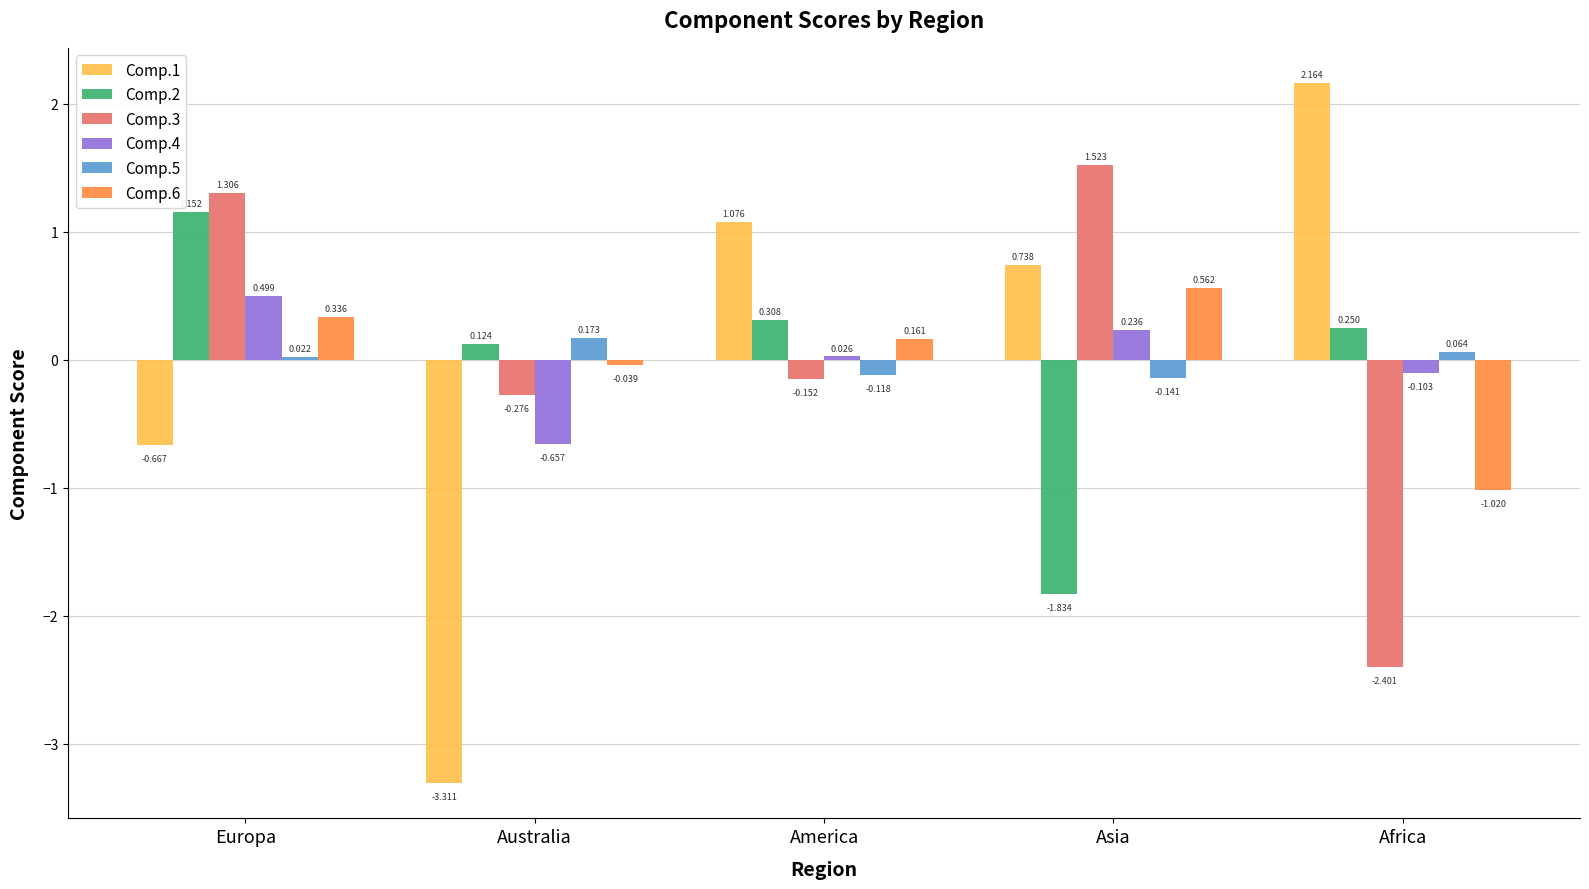

List the labels in order of Comp.4 value, largest first.

Europa, Asia, America, Africa, Australia